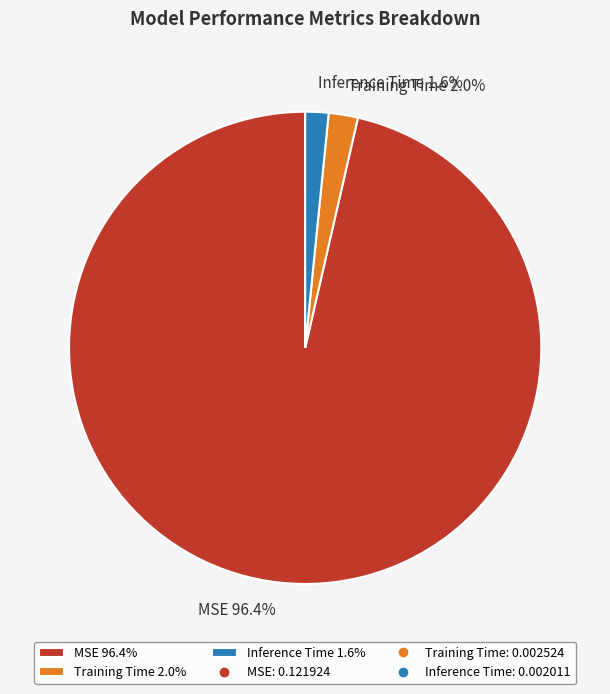

What percentage do Training Time and MSE together represent?

98.4%